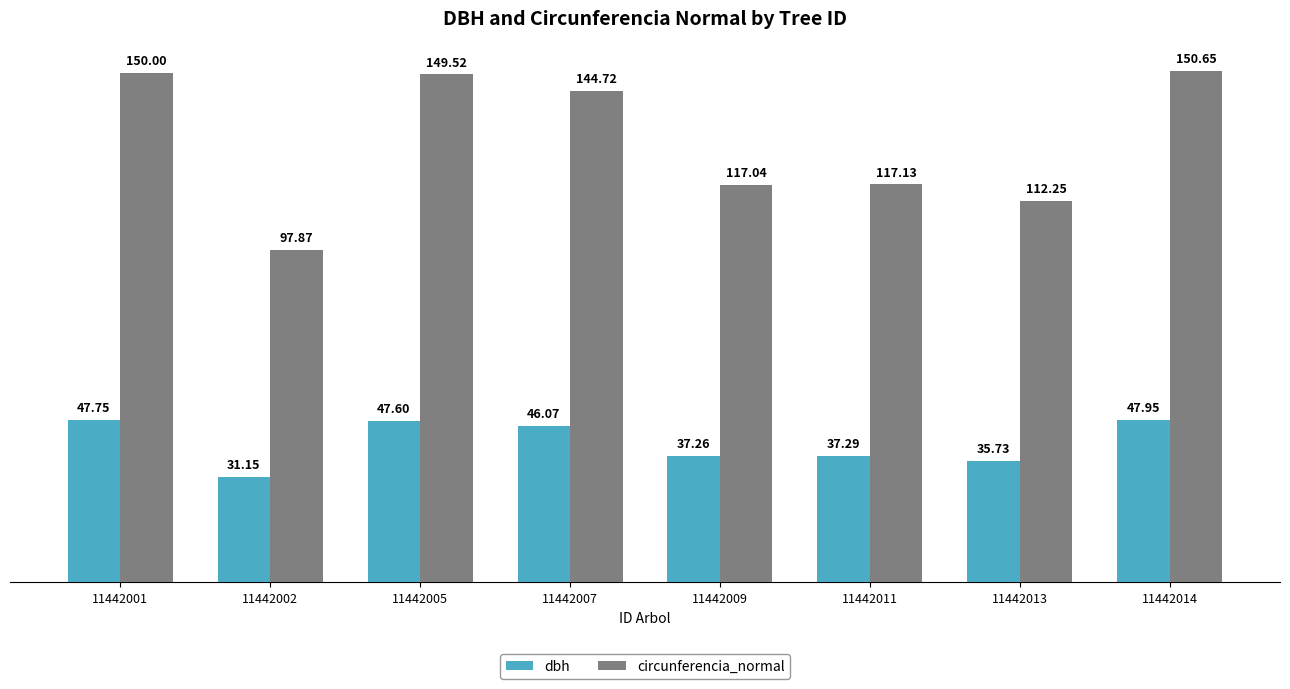

At which label does circunferencia_normal reach its peak?

11442014